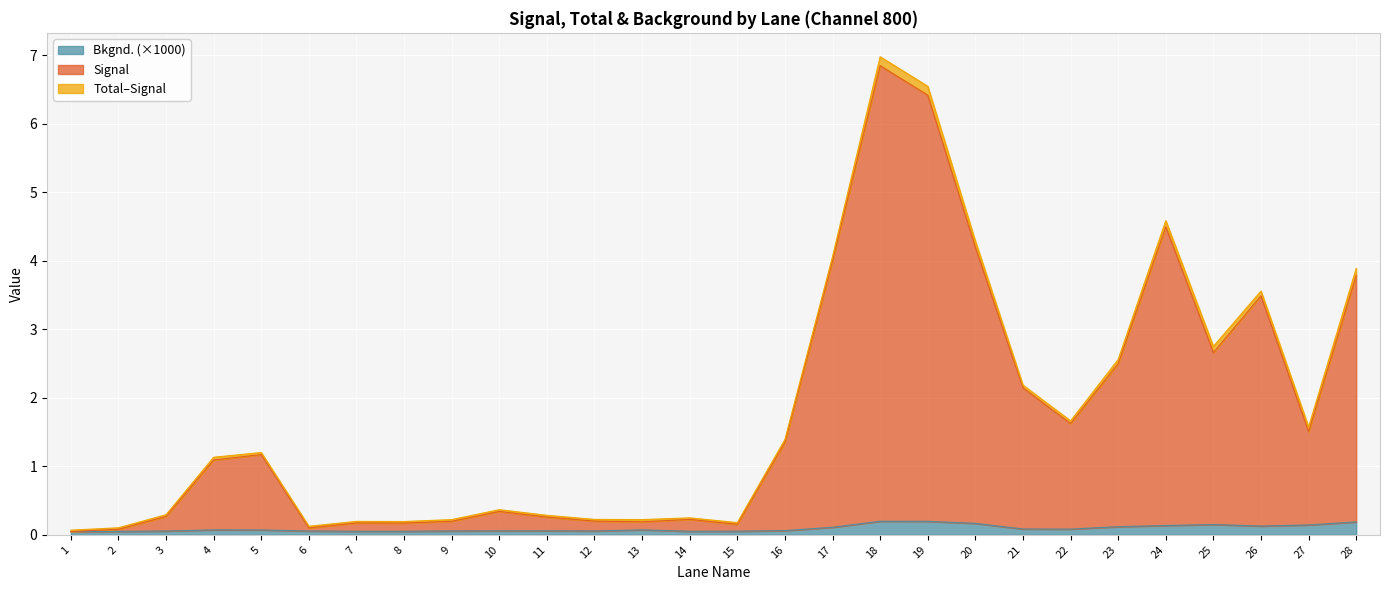

Reading right to left, transcribe all the data shown in this chart.

Signal: 3.8	1.5	3.5	2.7	4.5	2.5	1.6	2.1	4.2	6.4	6.8	4.0	1.4	0.2	0.2	0.2	0.2	0.3	0.3	0.2	0.2	0.2	0.1	1.2	1.1	0.3	0.1	0.0
Total: 3.9	1.6	3.6	2.8	4.6	2.6	1.7	2.2	4.3	6.5	7.0	4.1	1.4	0.2	0.2	0.2	0.2	0.3	0.4	0.2	0.2	0.2	0.1	1.2	1.1	0.3	0.1	0.1
Bkgnd.: 0.2	0.1	0.1	0.1	0.1	0.1	0.1	0.1	0.2	0.2	0.2	0.1	0.1	0.1	0.1	0.1	0.1	0.1	0.1	0.1	0.1	0.1	0.1	0.1	0.1	0.1	0.1	0.0